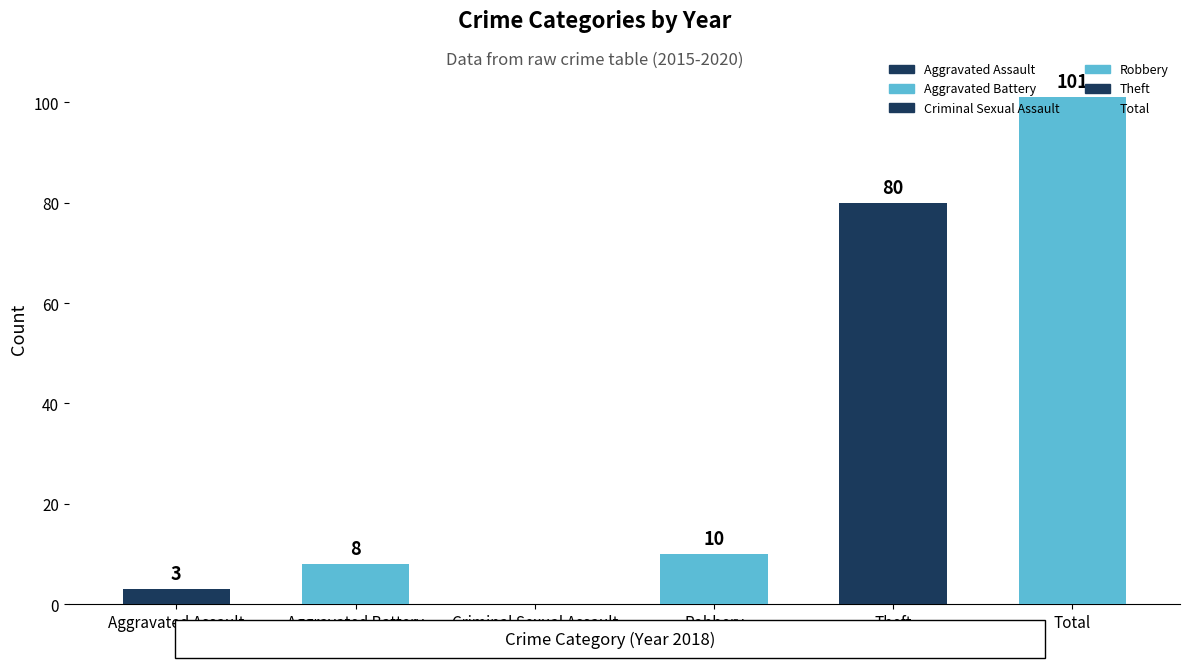

Is it true that the value at Robbery is 15?

False